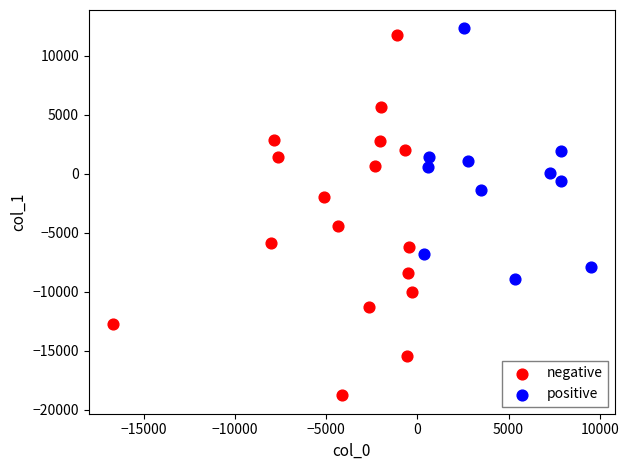

Which series has the widest spread of Y values?

negative